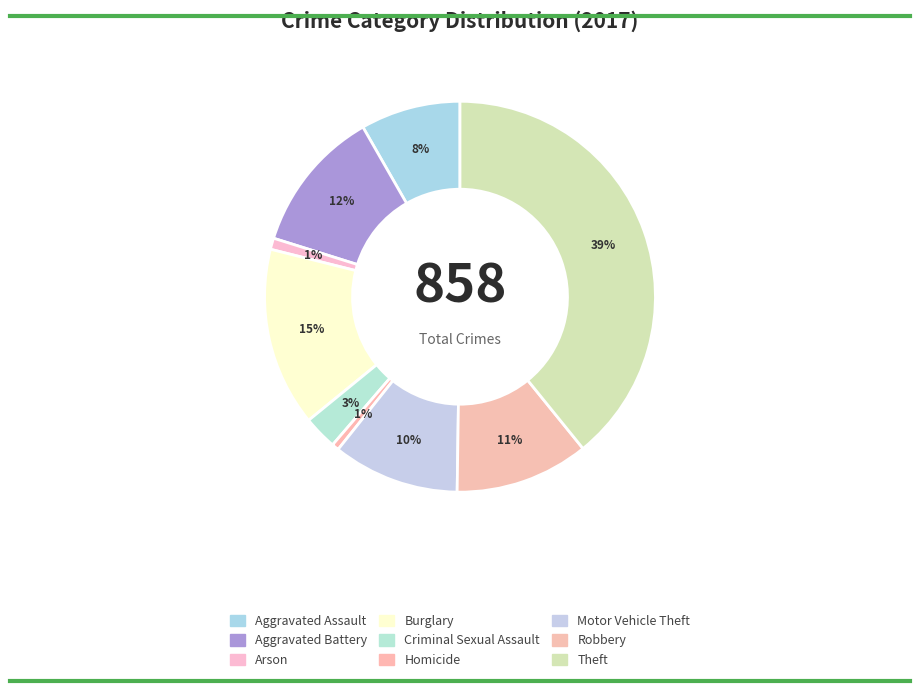

What is the ratio of the value at Aggravated Battery to the value at Theft?

0.3